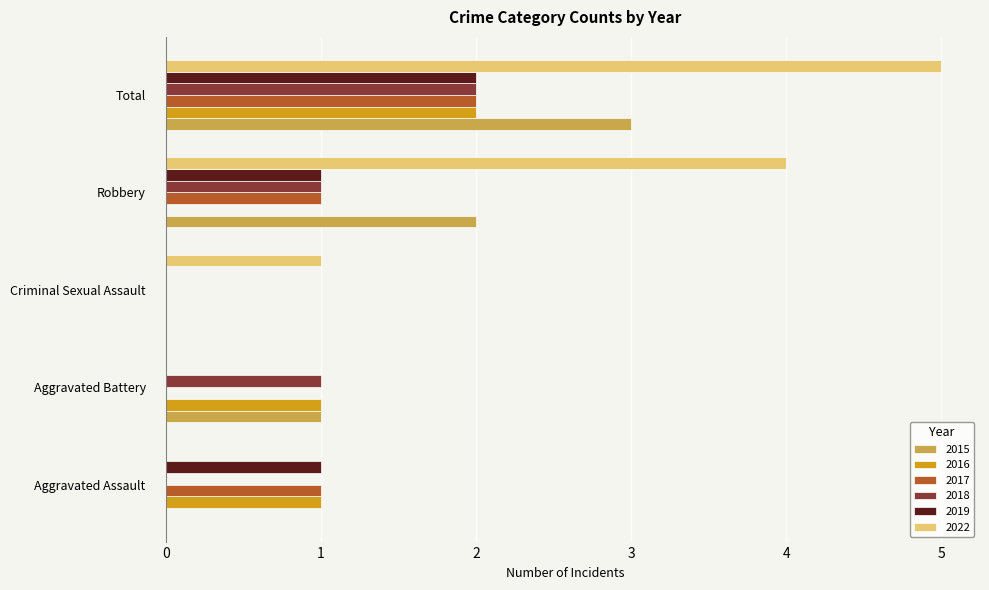

What is the maximum value for 2015?

3